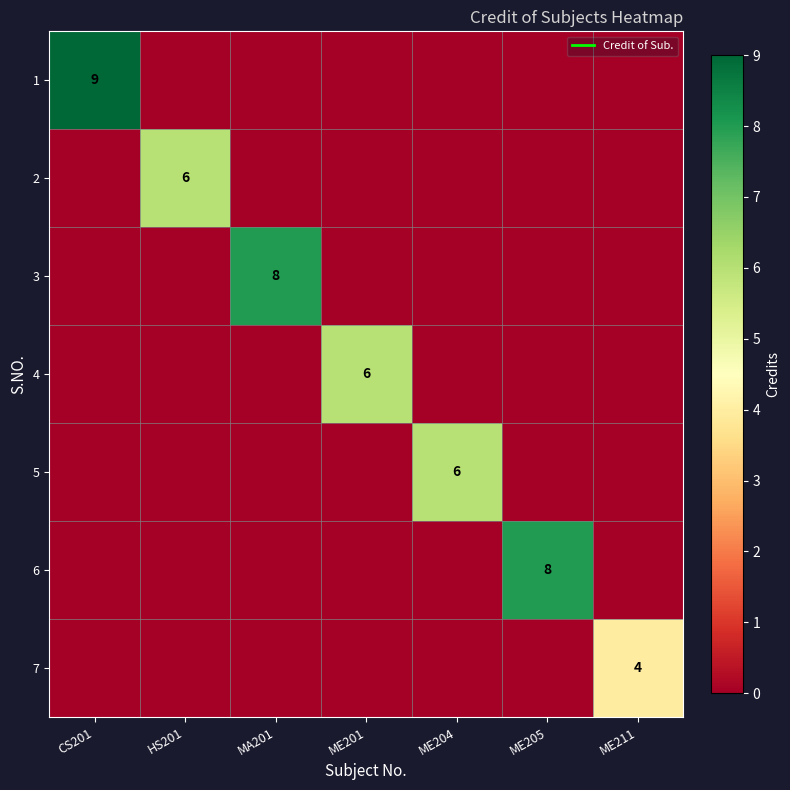

At ME201, list the series in order from largest to smallest.

4, 1, 2, 3, 5, 6, 7